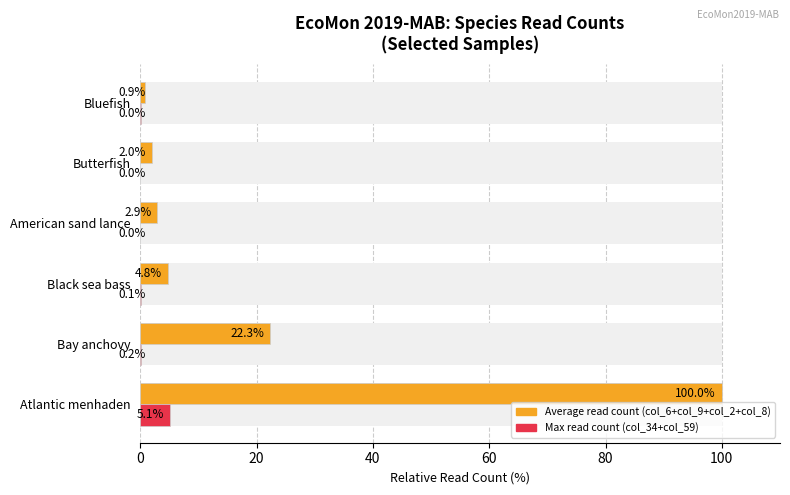

How many distinct data groups are displayed?

2